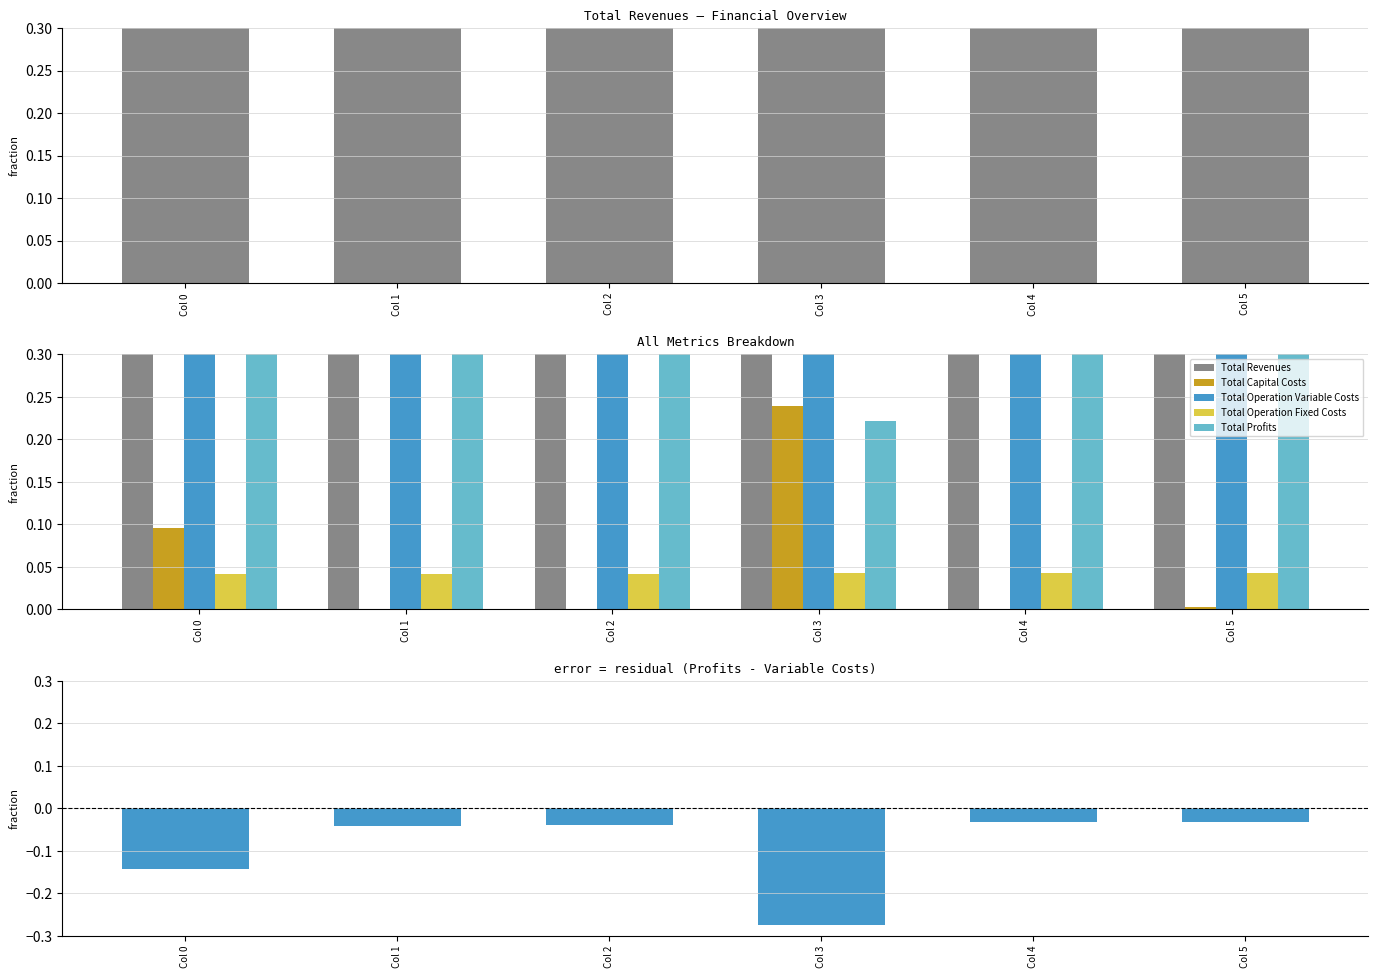

At which label does Total Profits reach its minimum?

Col 3